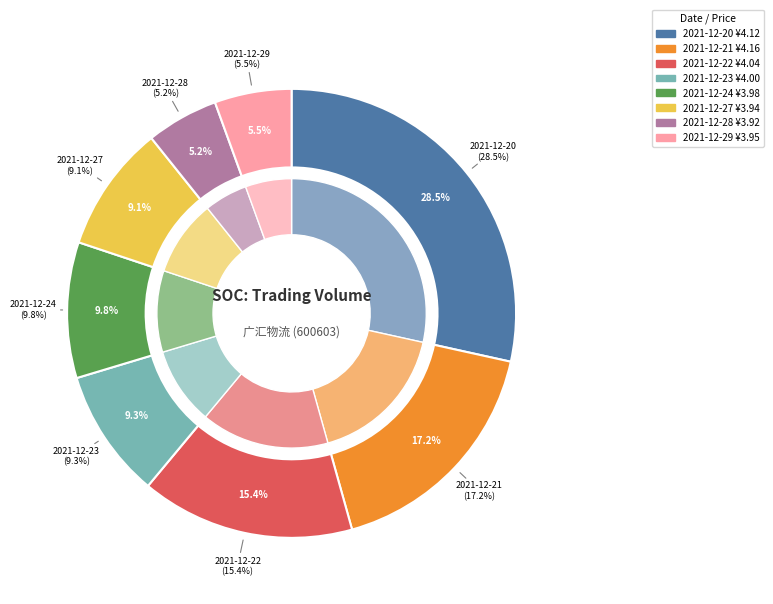

Is it true that 2021-12-23 is 9% of the pie?

True